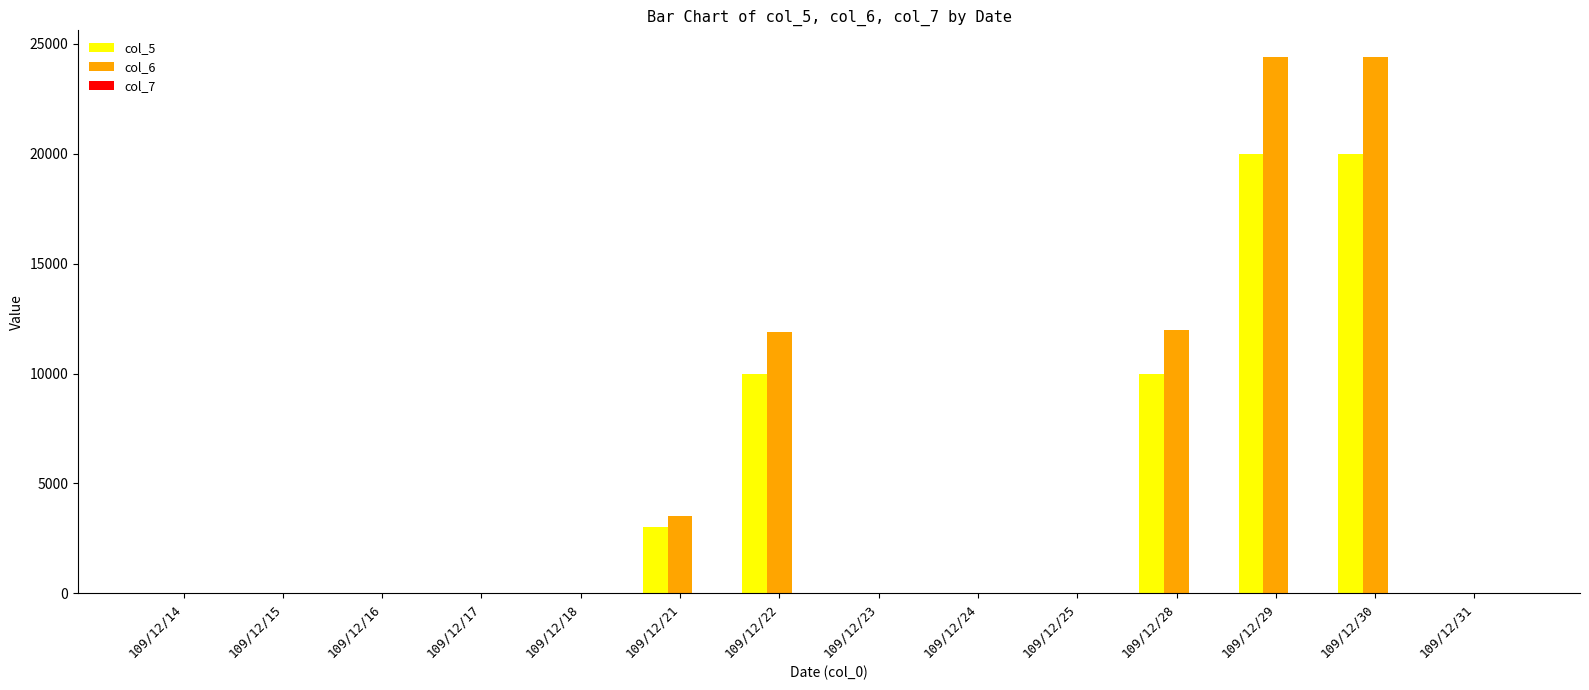

The value of col_5 at 109/12/24 is 0.0. True or false?

True